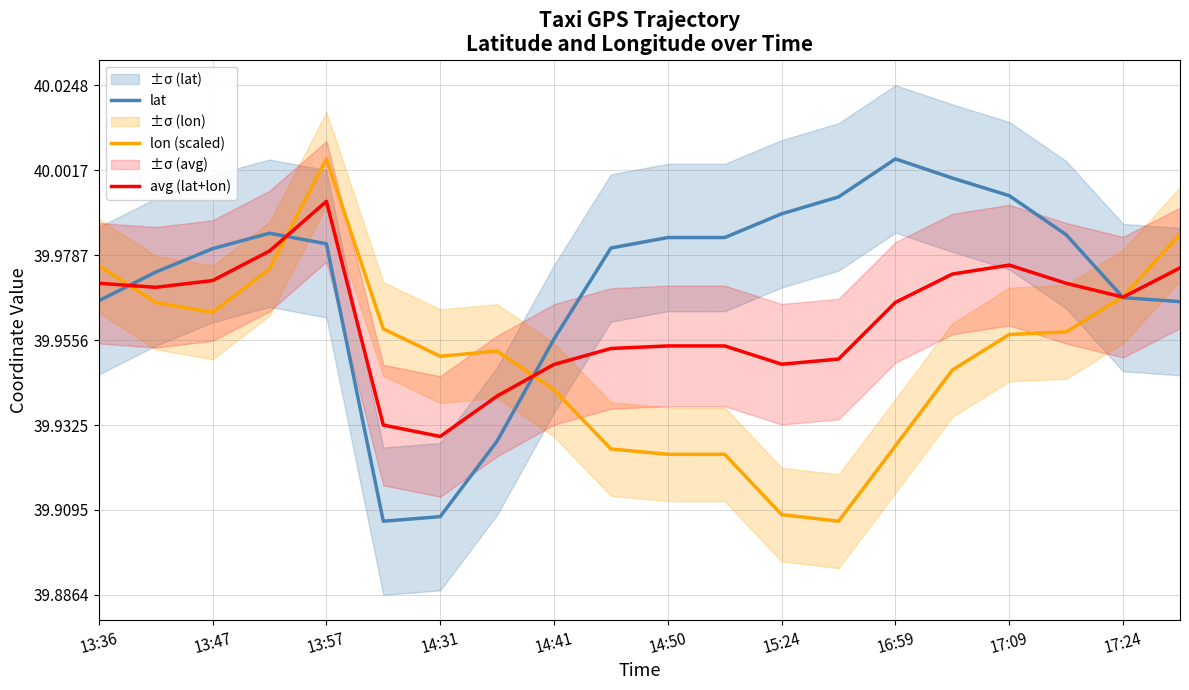

In avg (lat+lon), how many points are higher than both neighbors (excluding endpoints)?

3